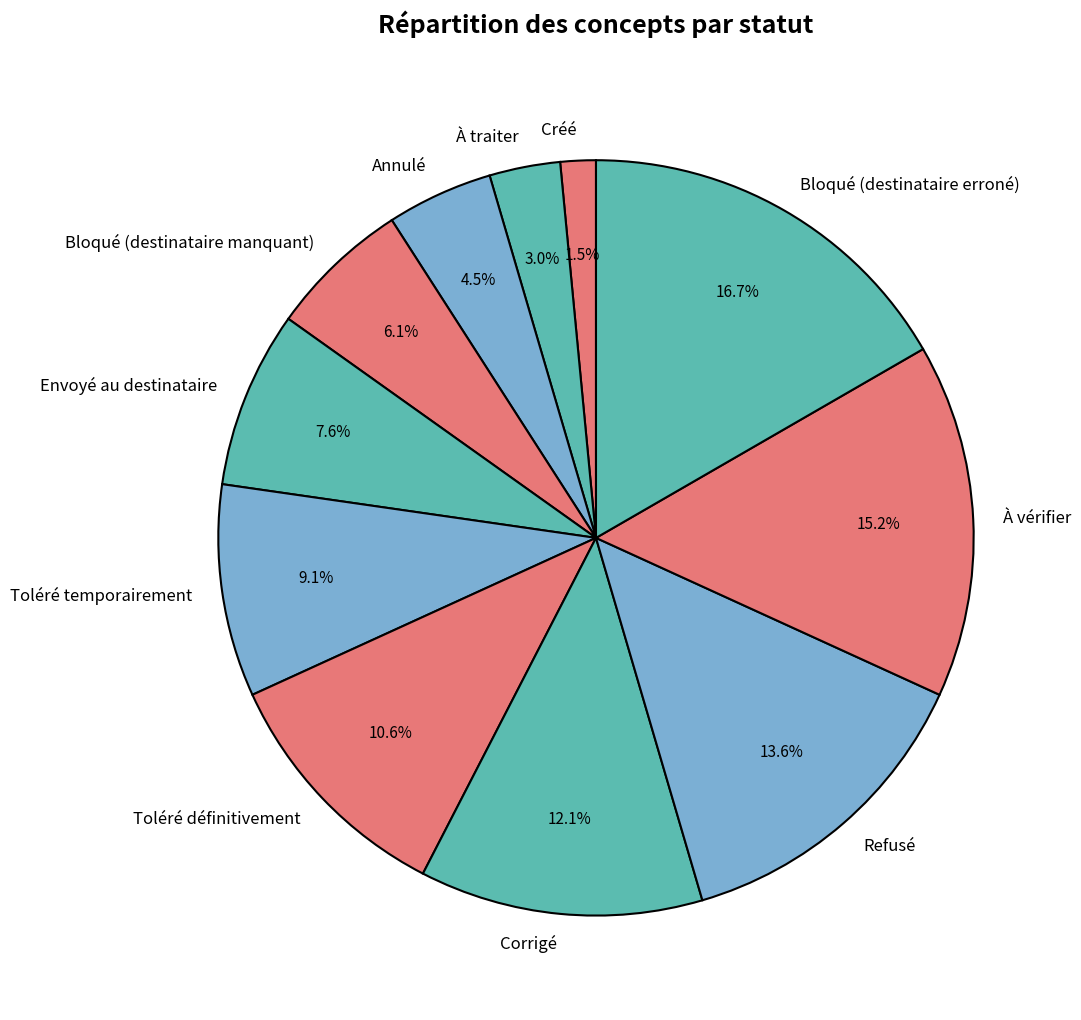

Count the number of slices in the pie.

11